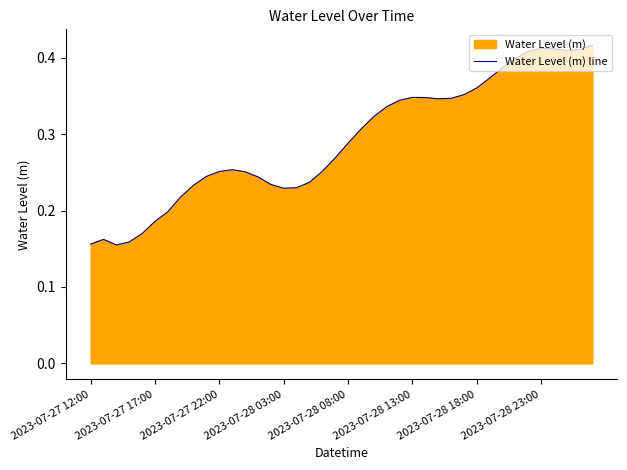

Count the values in the range 0 to 1.

40